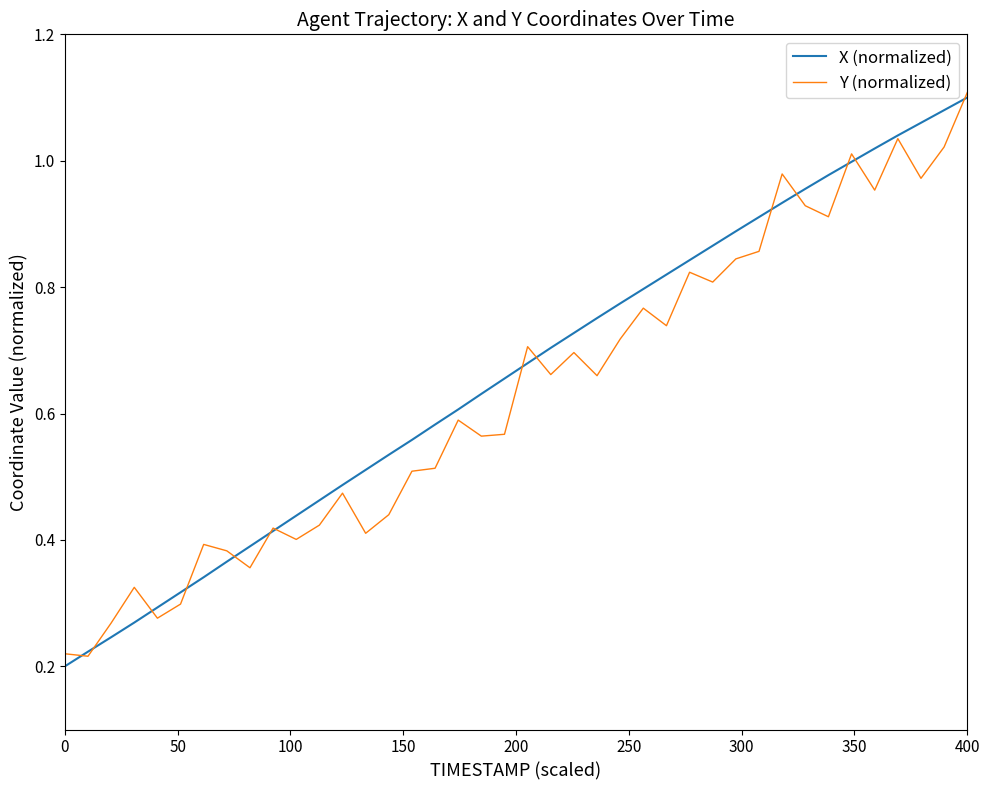

At which category does the chart reach its peak across all series?

400